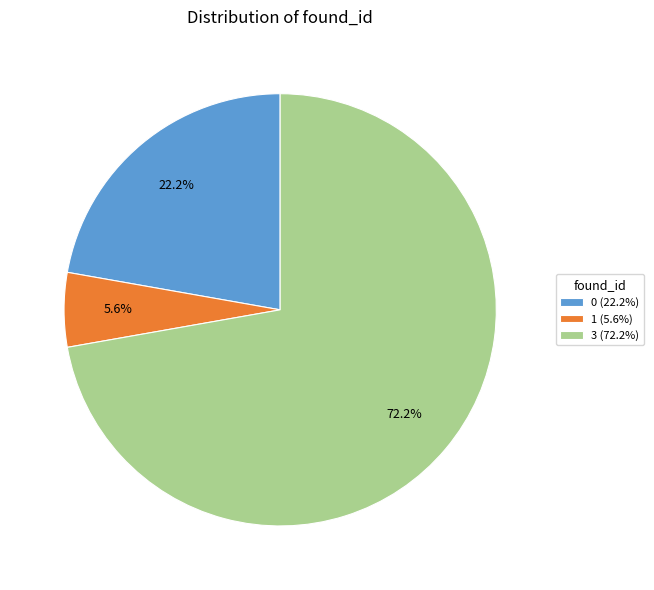

Is there a majority slice in this chart?

Yes